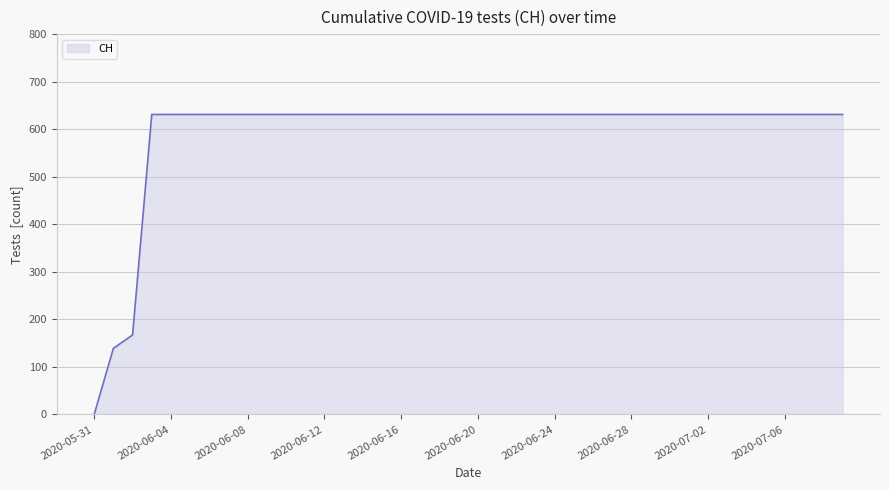

Does the chart have visible grid lines?

Yes